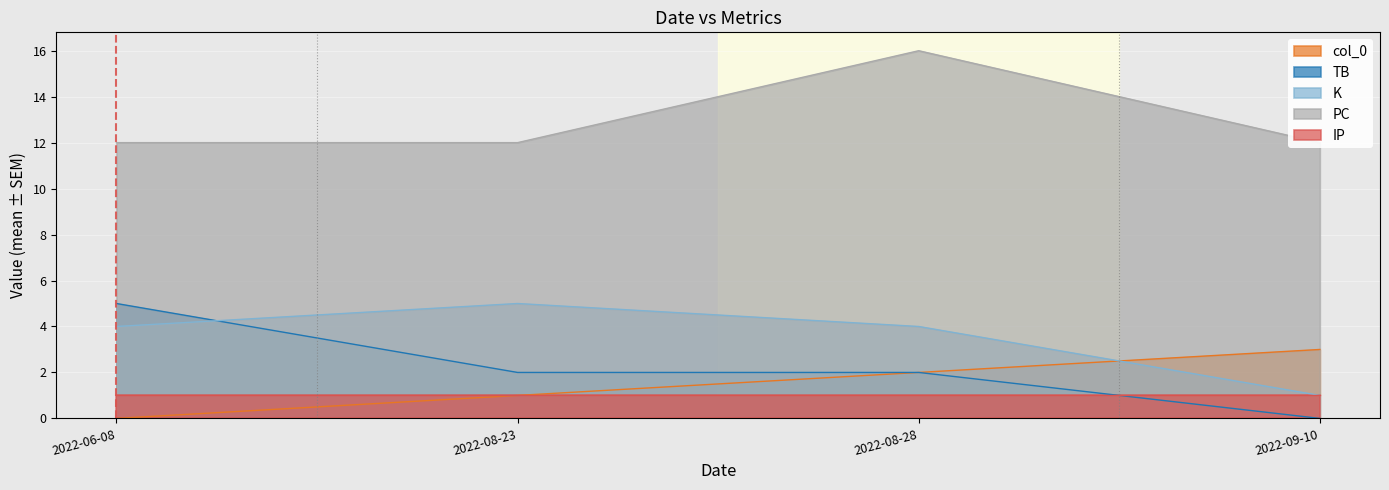

True or false: K and PC cross at least once.

False